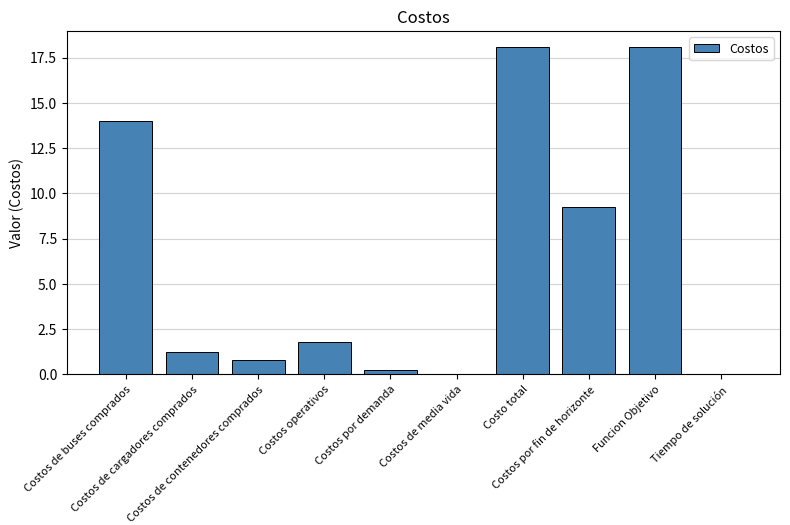

Count the number of categories in the chart.

10